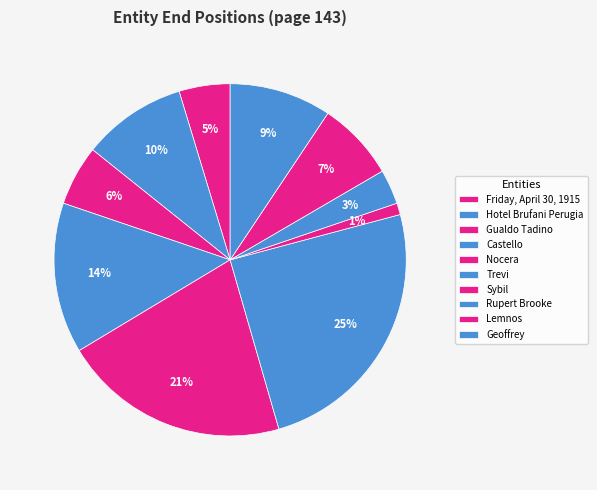

Count the number of slices in the pie.

10